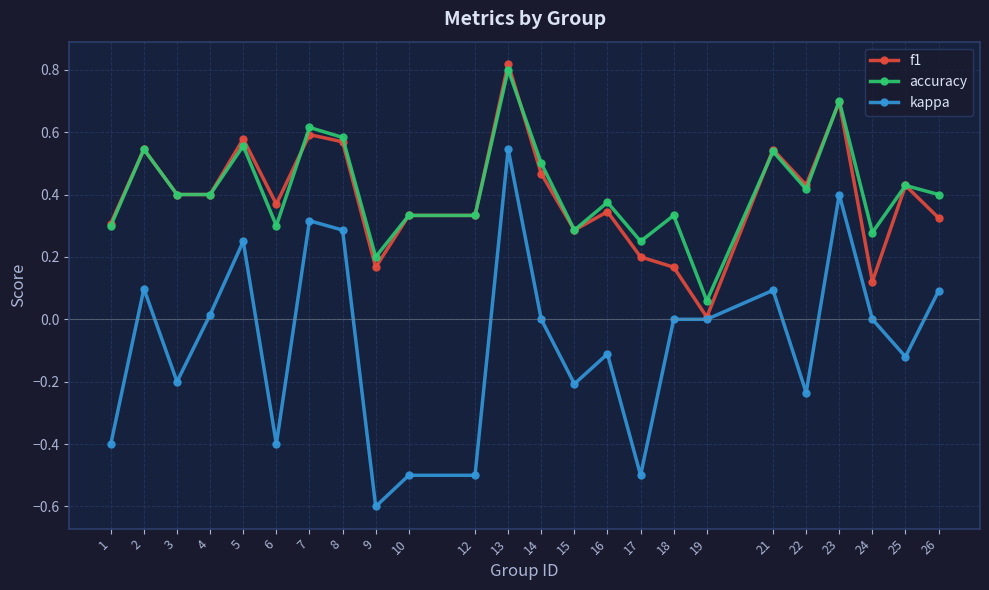

What is the sum of all kappa values?

-1.7